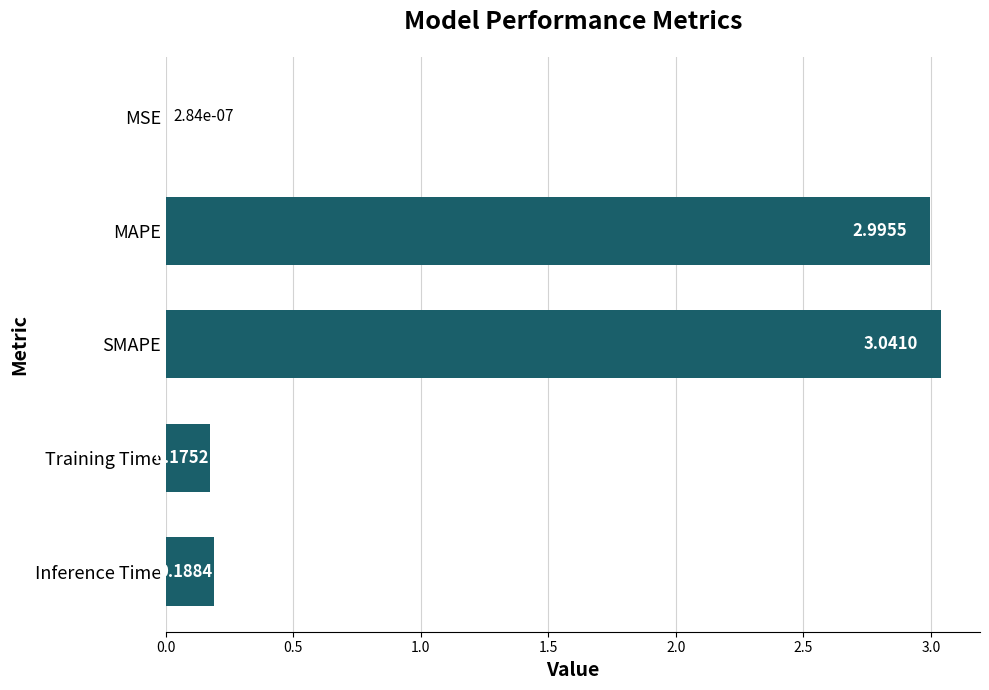

Which category has the highest value across all series?

SMAPE